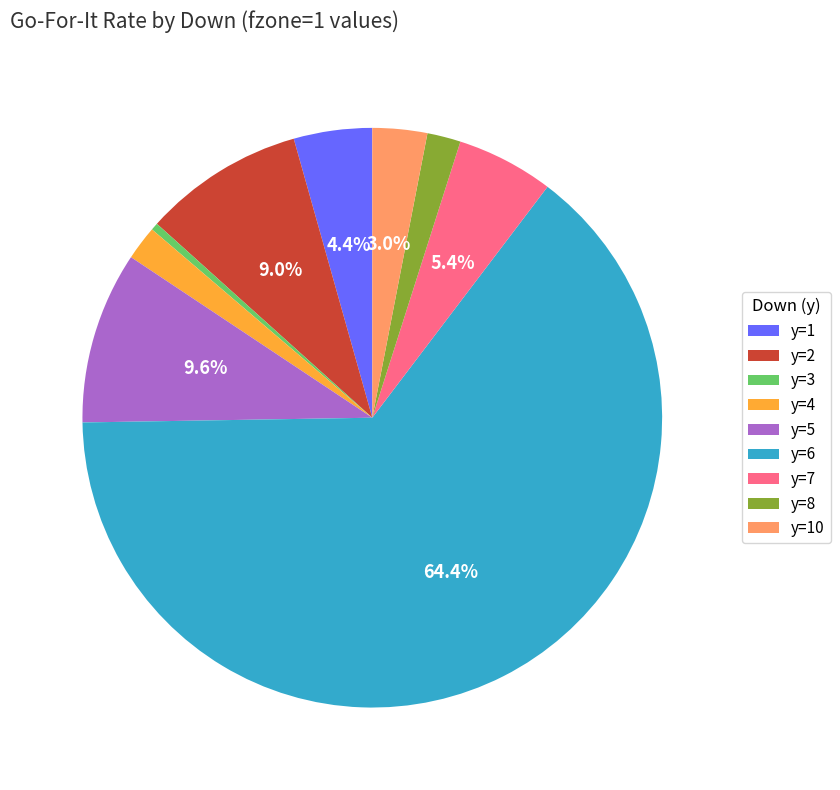

Do y=5 and y=6 together represent more than half of the pie?

Yes